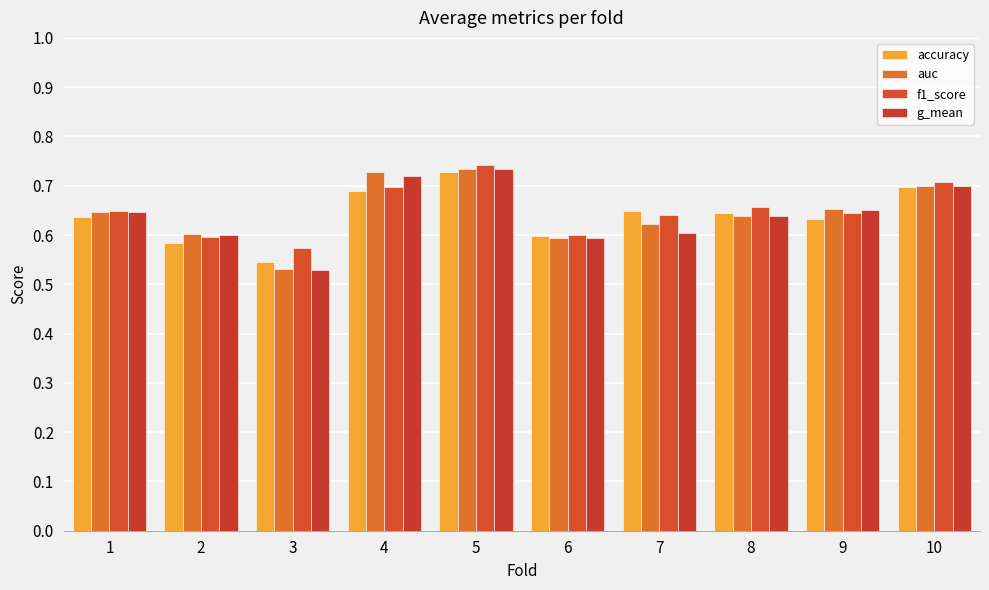

Rank the series at 8 from highest to lowest value.

f1_score, accuracy, auc, g_mean